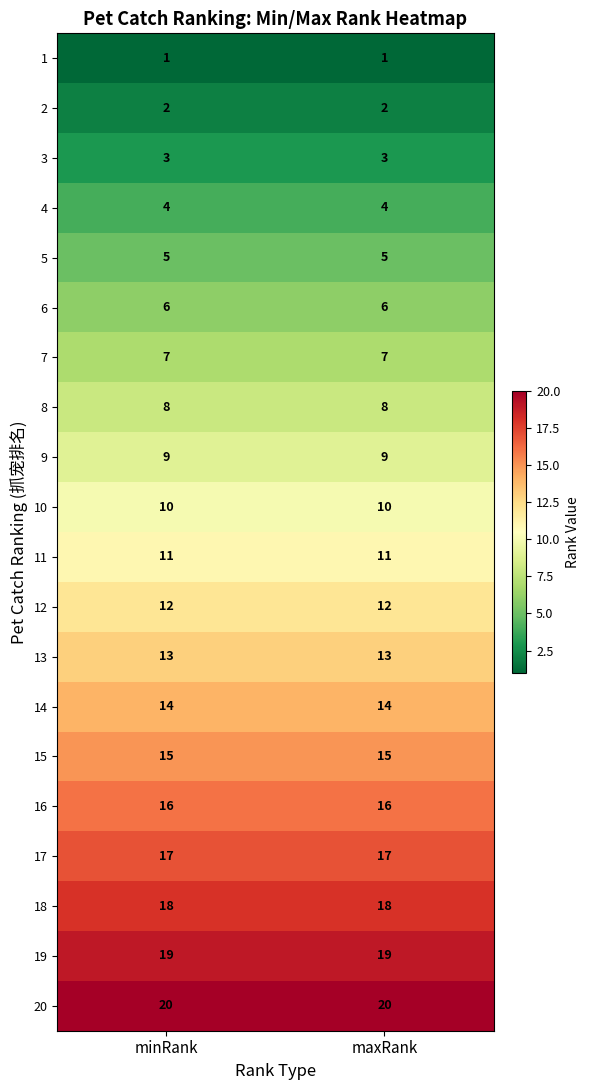

What is the spread (max minus min) of values at maxRank?

19